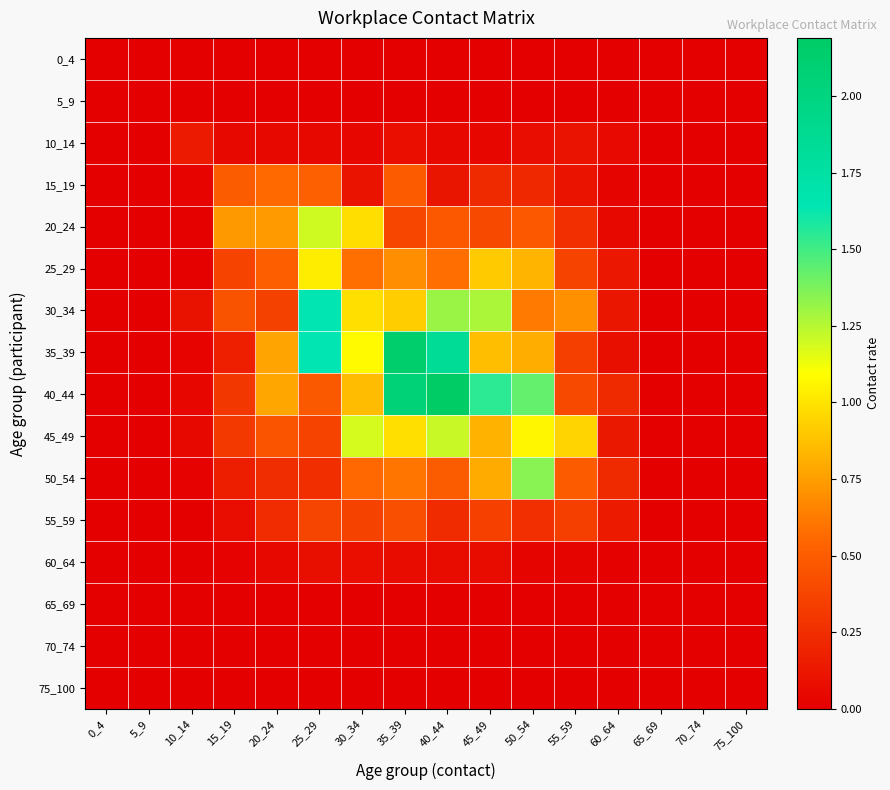

Reading left to right, list all the values displayed in this chart.

0_4: 0_4=0.0	5_9=0.0	10_14=0.0	15_19=0.0	20_24=0.0	25_29=0.0	30_34=0.0	35_39=0.0	40_44=0.0	45_49=0.0	50_54=0.0	55_59=0.0	60_64=0.0	65_69=0.0	70_74=0.0	75_100=0.0
5_9: 0_4=0.0	5_9=0.0	10_14=0.0	15_19=0.0	20_24=0.0	25_29=0.0	30_34=0.0	35_39=0.0	40_44=0.0	45_49=0.0	50_54=0.0	55_59=0.0	60_64=0.0	65_69=0.0	70_74=0.0	75_100=0.0
10_14: 0_4=0.0	5_9=0.0	10_14=0.1	15_19=0.0	20_24=0.1	25_29=0.0	30_34=0.0	35_39=0.1	40_44=0.1	45_49=0.0	50_54=0.1	55_59=0.1	60_64=0.1	65_69=0.0	70_74=0.0	75_100=0.0
15_19: 0_4=0.0	5_9=0.0	10_14=0.0	15_19=0.5	20_24=0.6	25_29=0.5	30_34=0.1	35_39=0.5	40_44=0.1	45_49=0.2	50_54=0.2	55_59=0.1	60_64=0.0	65_69=0.0	70_74=0.0	75_100=0.0
20_24: 0_4=0.0	5_9=0.0	10_14=0.0	15_19=0.7	20_24=0.7	25_29=1.2	30_34=1.0	35_39=0.4	40_44=0.5	45_49=0.4	50_54=0.5	55_59=0.3	60_64=0.1	65_69=0.0	70_74=0.0	75_100=0.0
25_29: 0_4=0.0	5_9=0.0	10_14=0.0	15_19=0.4	20_24=0.5	25_29=1.0	30_34=0.6	35_39=0.7	40_44=0.6	45_49=0.9	50_54=0.8	55_59=0.4	60_64=0.1	65_69=0.0	70_74=0.0	75_100=0.0
30_34: 0_4=0.0	5_9=0.0	10_14=0.1	15_19=0.4	20_24=0.4	25_29=1.6	30_34=1.0	35_39=0.9	40_44=1.3	45_49=1.3	50_54=0.6	55_59=0.7	60_64=0.1	65_69=0.0	70_74=0.0	75_100=0.0
35_39: 0_4=0.0	5_9=0.0	10_14=0.0	15_19=0.2	20_24=0.8	25_29=1.6	30_34=1.1	35_39=2.1	40_44=1.8	45_49=0.9	50_54=0.8	55_59=0.3	60_64=0.1	65_69=0.0	70_74=0.0	75_100=0.0
40_44: 0_4=0.0	5_9=0.0	10_14=0.0	15_19=0.3	20_24=0.8	25_29=0.5	30_34=0.9	35_39=2.1	40_44=2.2	45_49=1.5	50_54=1.4	55_59=0.4	60_64=0.2	65_69=0.0	70_74=0.0	75_100=0.0
45_49: 0_4=0.0	5_9=0.0	10_14=0.0	15_19=0.3	20_24=0.5	25_29=0.4	30_34=1.2	35_39=1.0	40_44=1.2	45_49=0.8	50_54=1.1	55_59=0.9	60_64=0.1	65_69=0.0	70_74=0.0	75_100=0.0
50_54: 0_4=0.0	5_9=0.0	10_14=0.0	15_19=0.2	20_24=0.2	25_29=0.2	30_34=0.6	35_39=0.6	40_44=0.5	45_49=0.8	50_54=1.4	55_59=0.5	60_64=0.2	65_69=0.0	70_74=0.0	75_100=0.0
55_59: 0_4=0.0	5_9=0.0	10_14=0.0	15_19=0.1	20_24=0.2	25_29=0.4	30_34=0.4	35_39=0.4	40_44=0.2	45_49=0.3	50_54=0.3	55_59=0.3	60_64=0.1	65_69=0.0	70_74=0.0	75_100=0.0
60_64: 0_4=0.0	5_9=0.0	10_14=0.0	15_19=0.0	20_24=0.1	25_29=0.1	30_34=0.1	35_39=0.1	40_44=0.1	45_49=0.1	50_54=0.0	55_59=0.0	60_64=0.0	65_69=0.0	70_74=0.0	75_100=0.0
65_69: 0_4=0.0	5_9=0.0	10_14=0.0	15_19=0.0	20_24=0.0	25_29=0.0	30_34=0.0	35_39=0.0	40_44=0.0	45_49=0.0	50_54=0.0	55_59=0.0	60_64=0.0	65_69=0.0	70_74=0.0	75_100=0.0
70_74: 0_4=0.0	5_9=0.0	10_14=0.0	15_19=0.0	20_24=0.0	25_29=0.0	30_34=0.0	35_39=0.0	40_44=0.0	45_49=0.0	50_54=0.0	55_59=0.0	60_64=0.0	65_69=0.0	70_74=0.0	75_100=0.0
75_100: 0_4=0.0	5_9=0.0	10_14=0.0	15_19=0.0	20_24=0.0	25_29=0.0	30_34=0.0	35_39=0.0	40_44=0.0	45_49=0.0	50_54=0.0	55_59=0.0	60_64=0.0	65_69=0.0	70_74=0.0	75_100=0.0